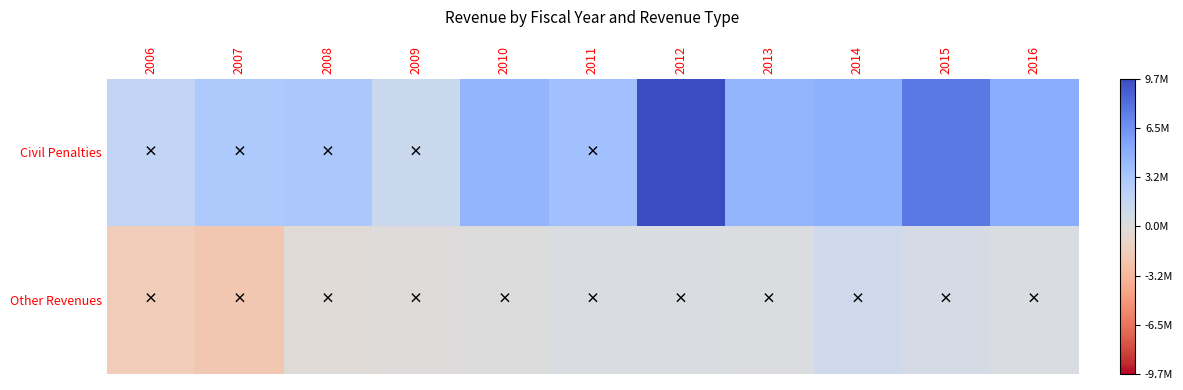

What is the spread (max minus min) of values at 2015?

7038443.1